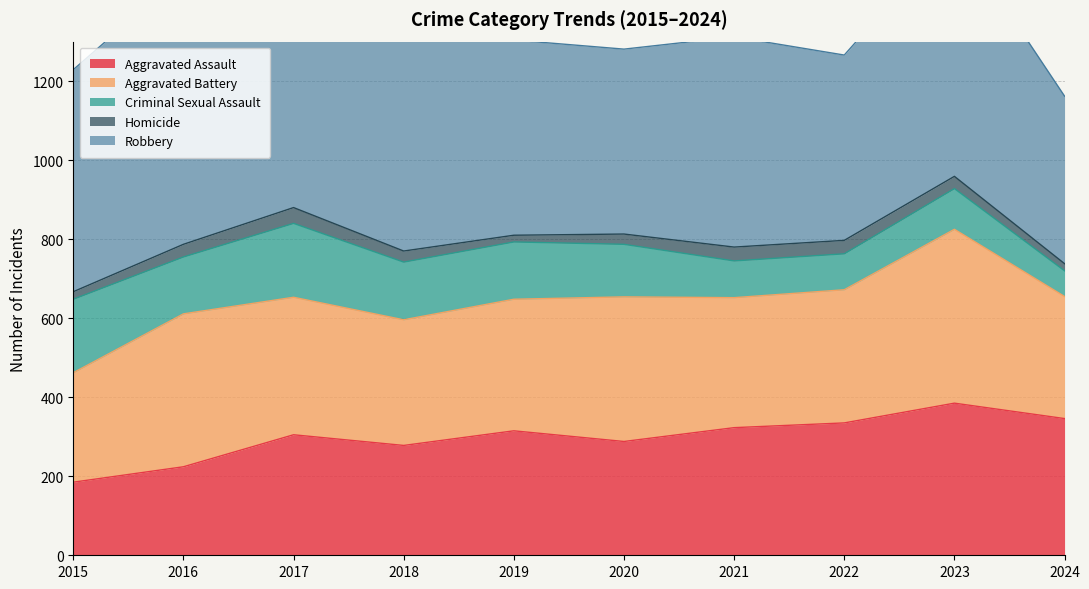

The value of Aggravated Battery at 2024 is 532. True or false?

False